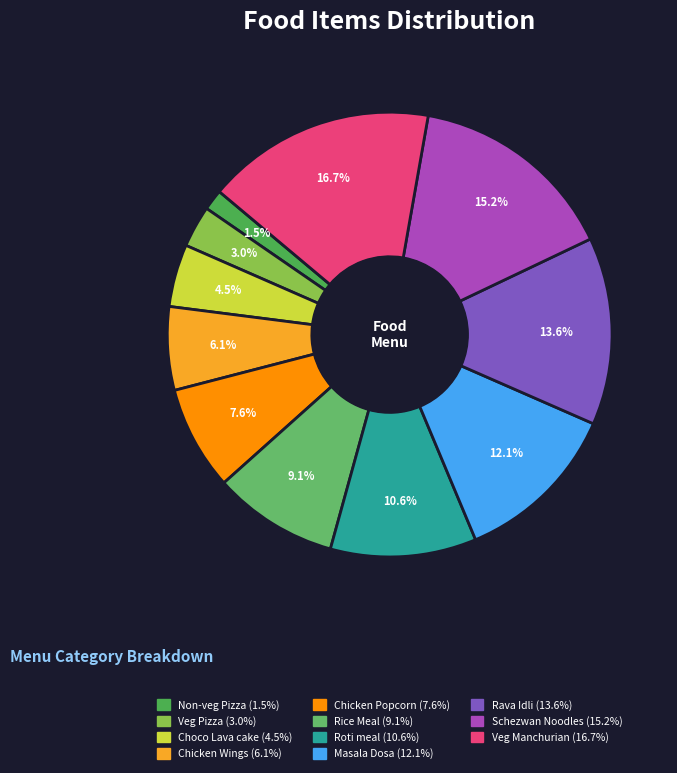

To the nearest percent, what percentage of the pie is Choco Lava cake?

5%